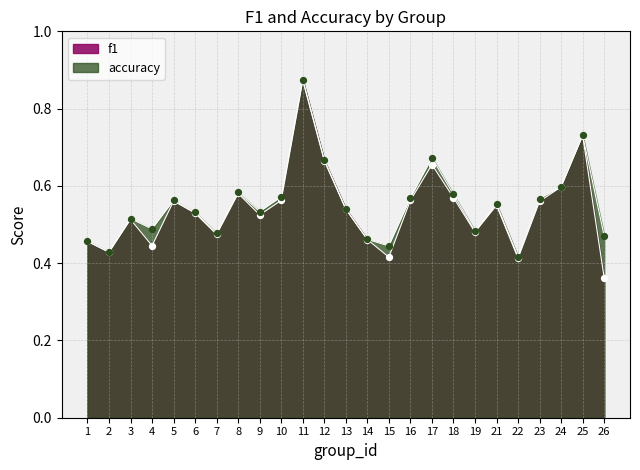

Which series reaches the maximum Y coordinate?

accuracy